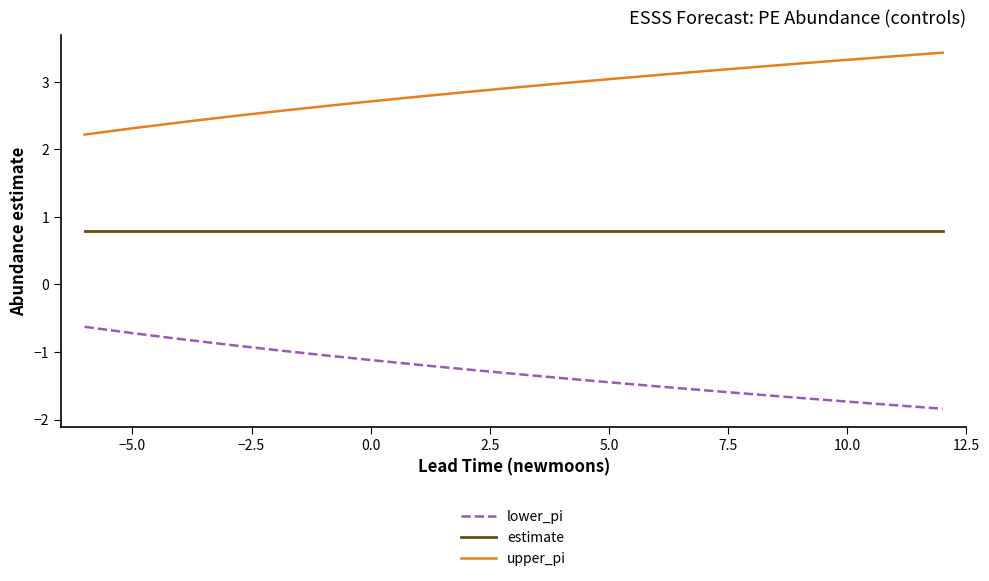

True or false: estimate and lower_pi cross at least once.

False